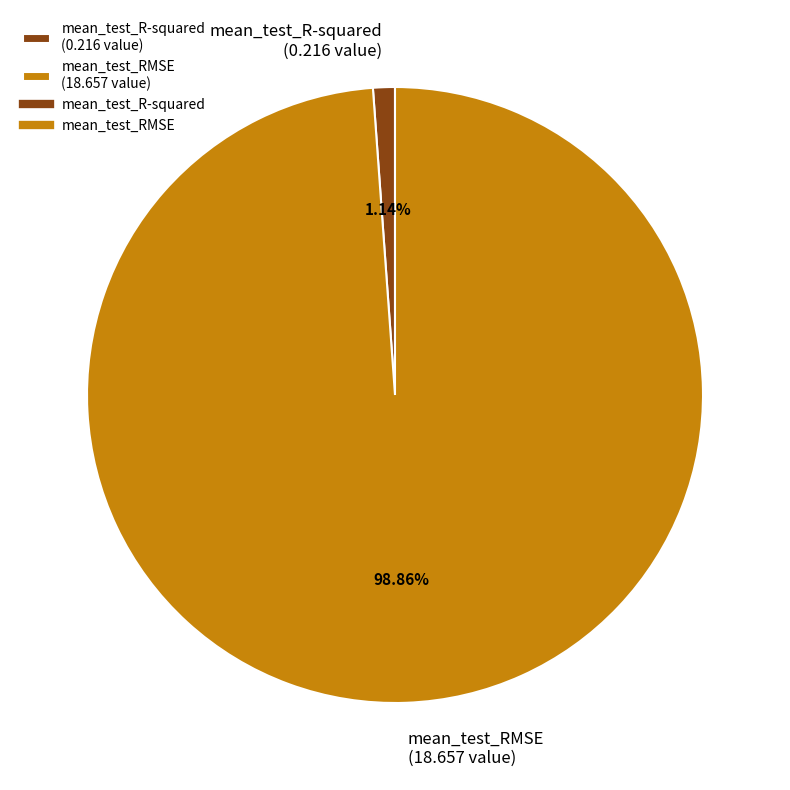

The mean_test_RMSE slice represents 99% of the pie. True or false?

True